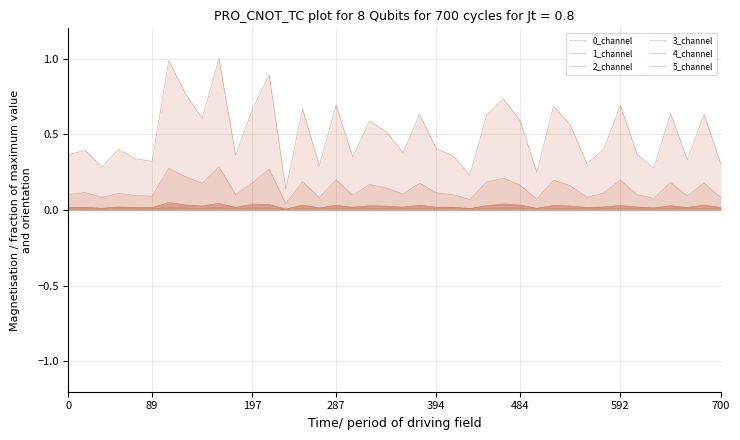

At which category does 3_channel reach its first local valley?

197